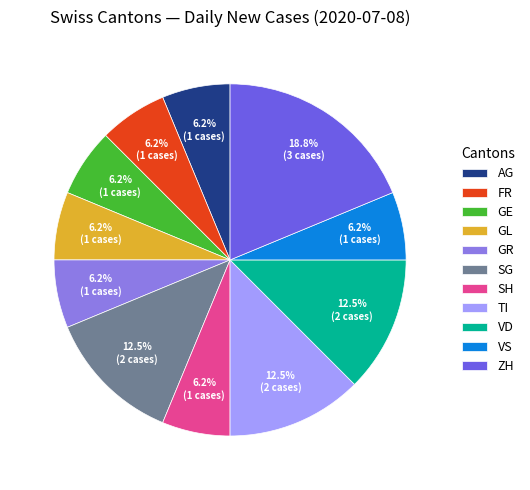

Combined, do TI and GL account for over 50%?

No